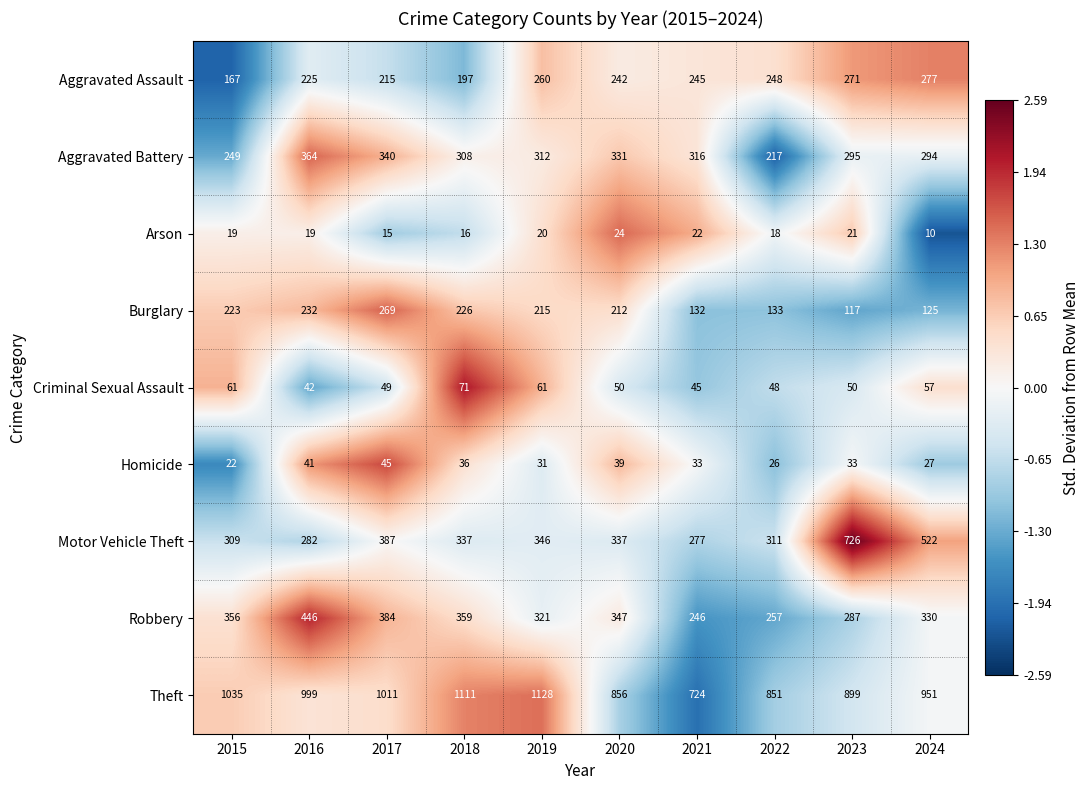

Which series has the largest total across all categories?

Theft